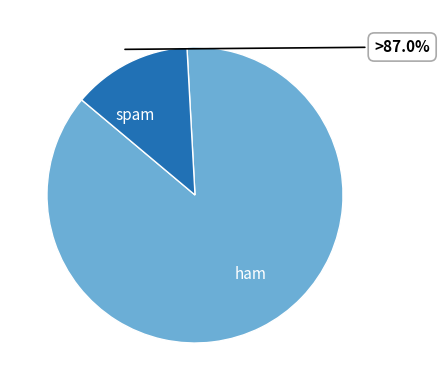

Which category has the biggest portion of the pie?

ham